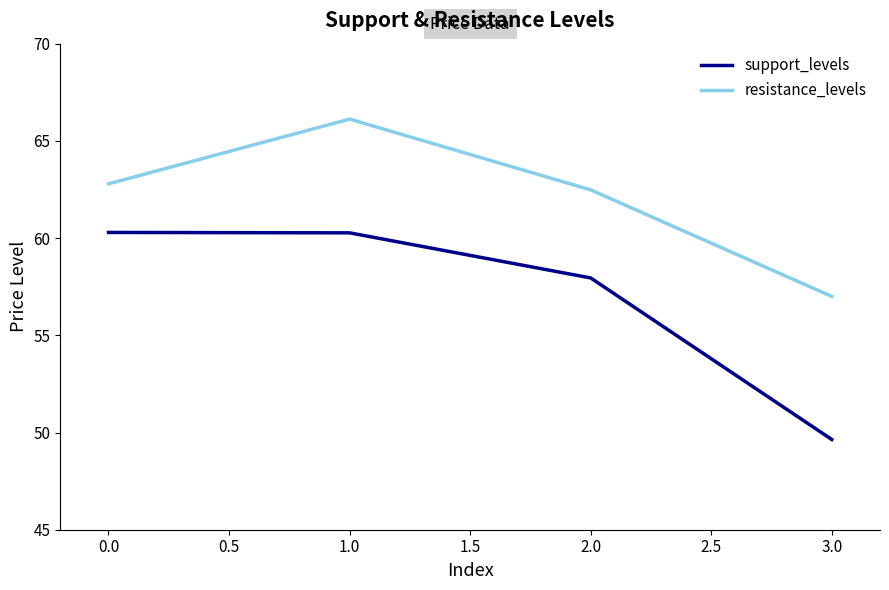

What are all the series names shown in the legend?

support_levels, resistance_levels